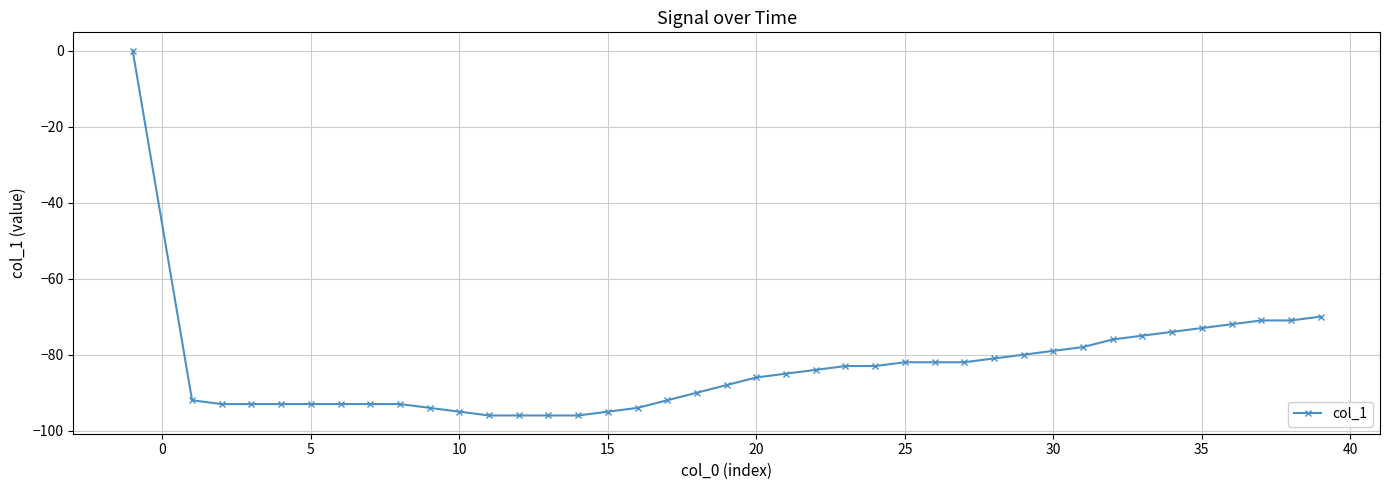

What is the value of the 36th point from the left?

-73